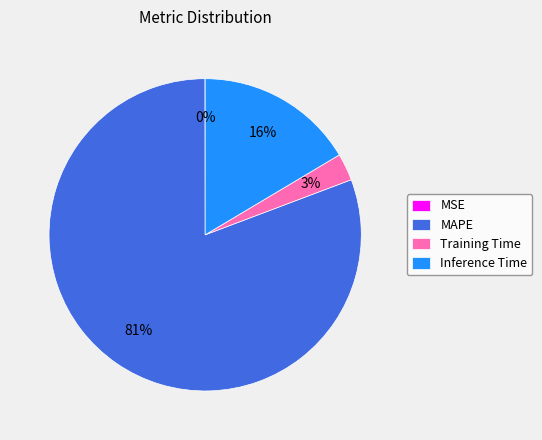

What percentage is the Inference Time slice, to the nearest percent?

16%